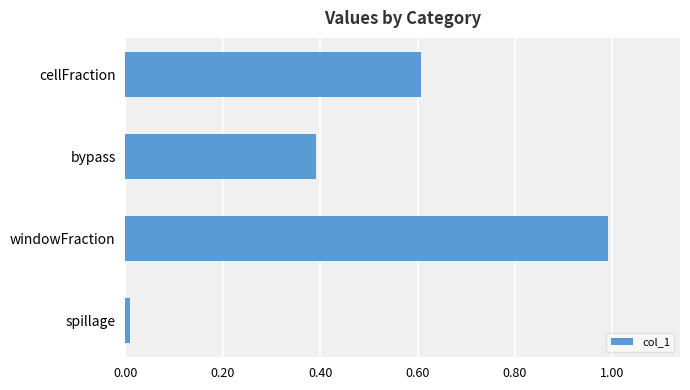

What is the average value?

0.5